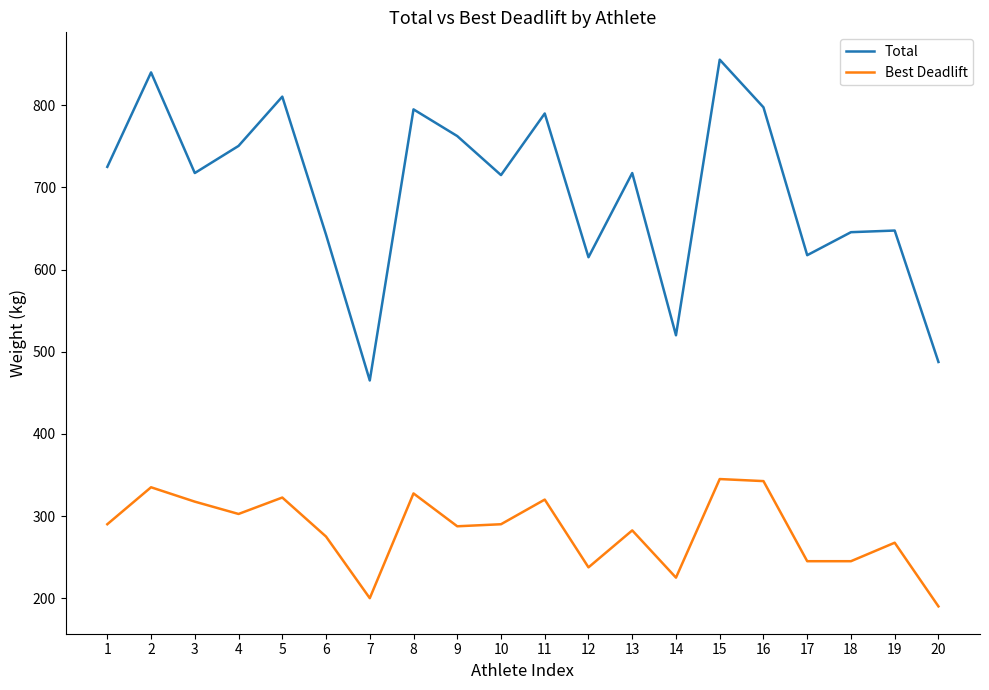

List the series in order of their peak value, highest first.

Total, Best Deadlift